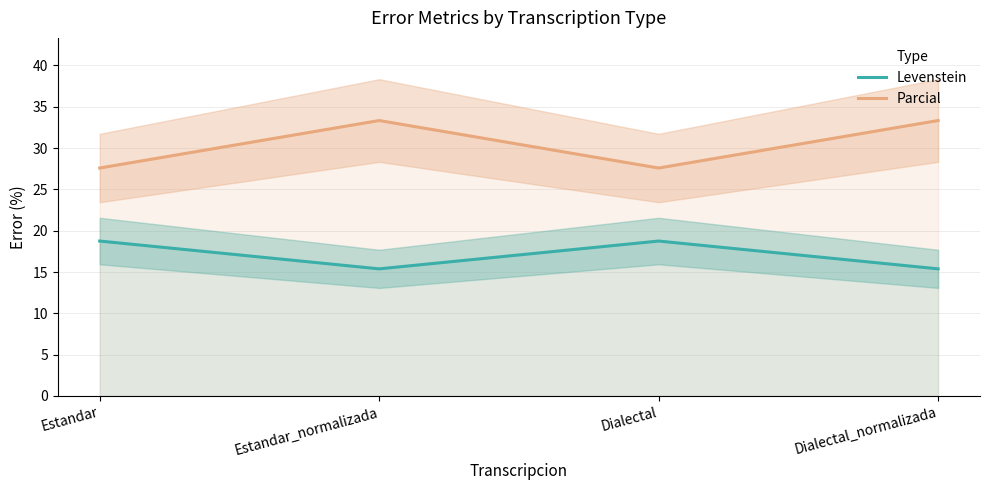

At which category does Parcial reach its first local valley?

Dialectal